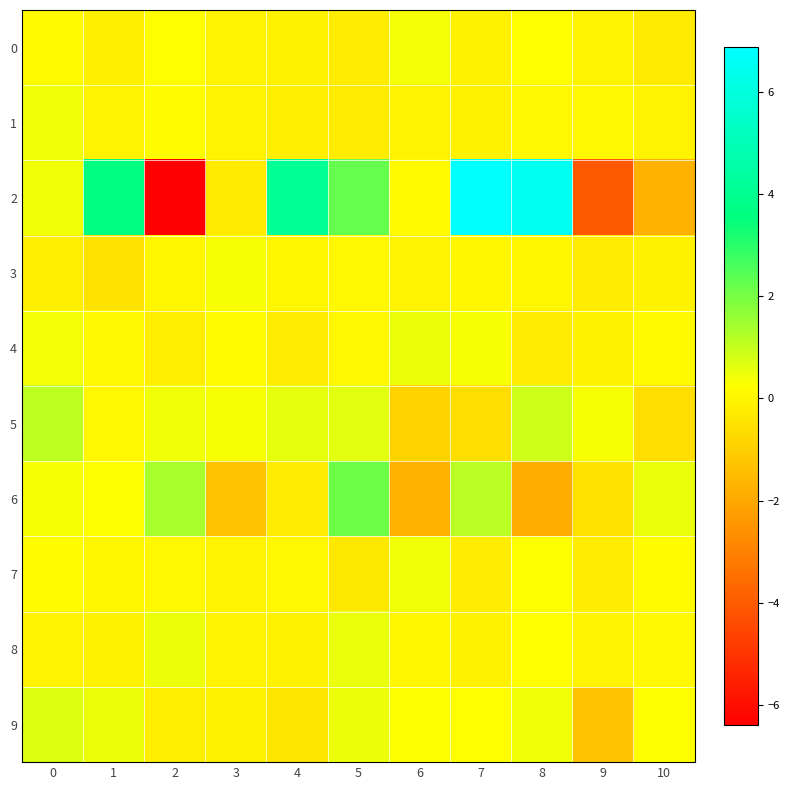

At 3, list the series in order from smallest to largest.

6, 2, 9, 1, 7, 0, 8, 4, 5, 3